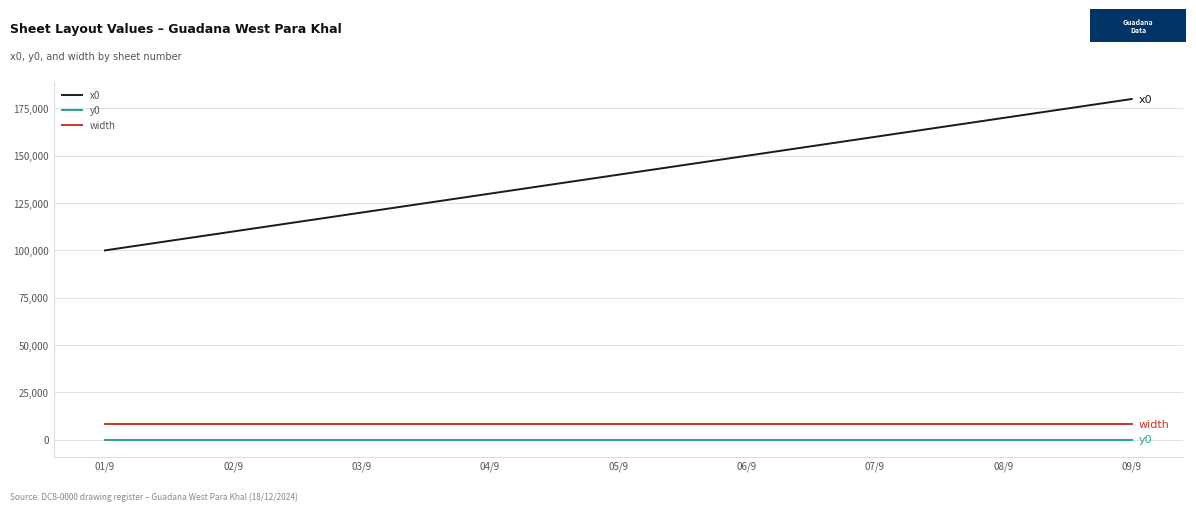

Which category has the lowest value in the x0 series?

01/9